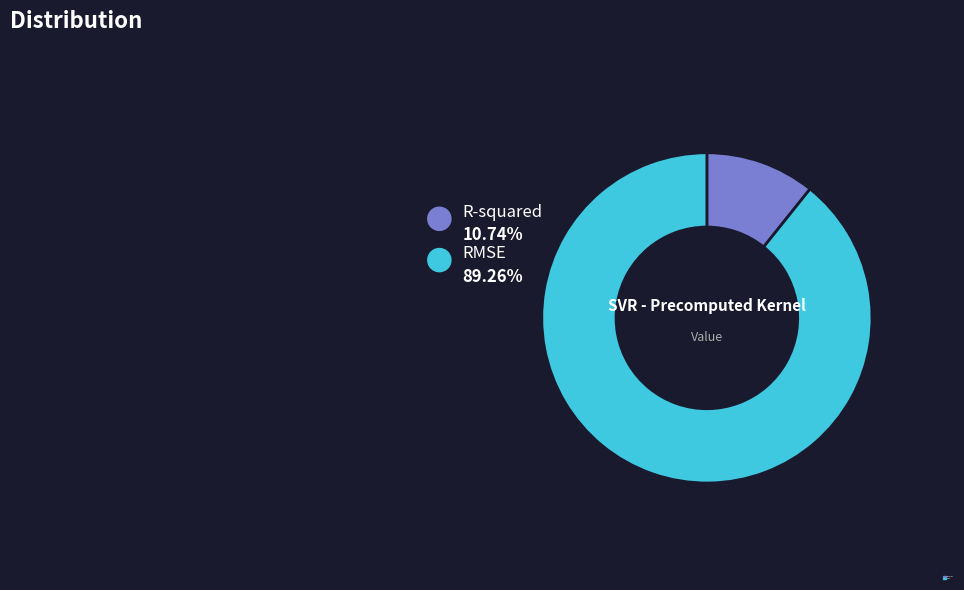

To the nearest percent, what percentage of the pie is R-squared?

11%